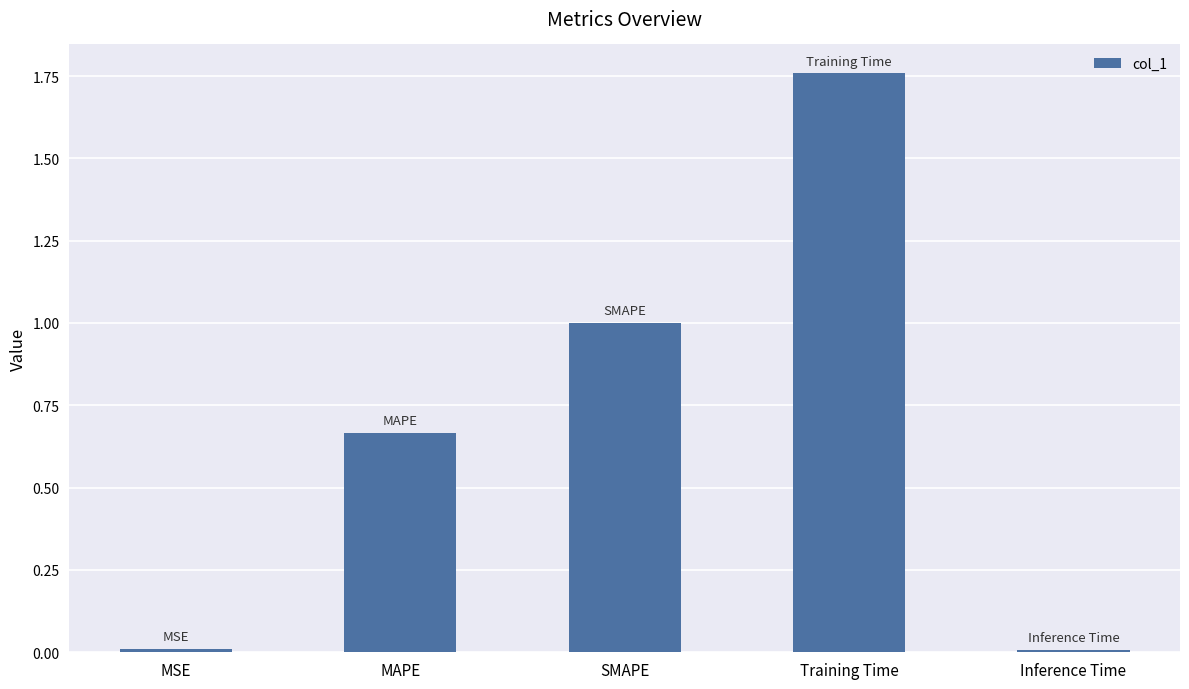

Which category has the highest value across all series?

Training Time